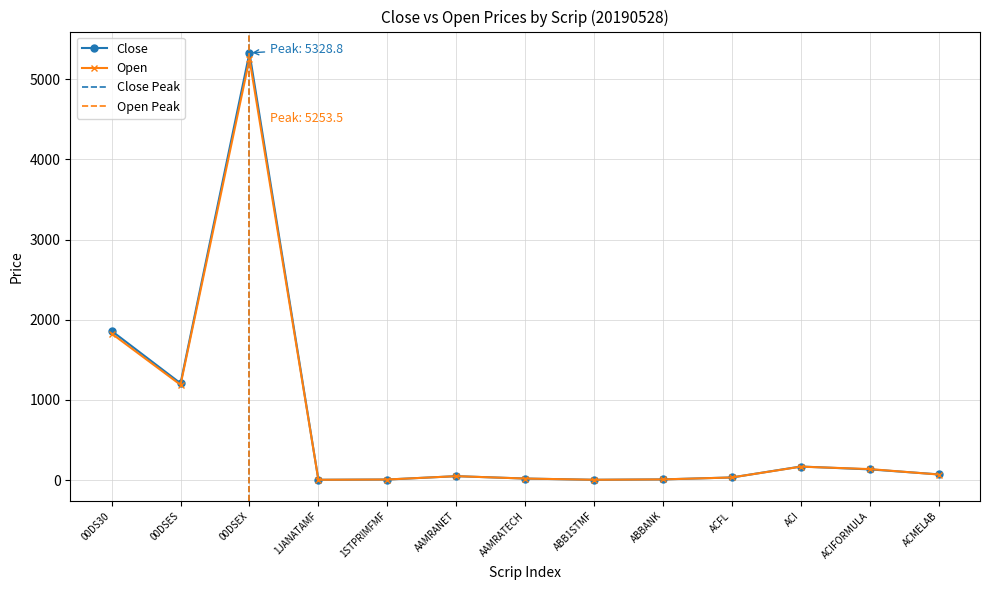

Where is the first local maximum for Open?

00DSEX